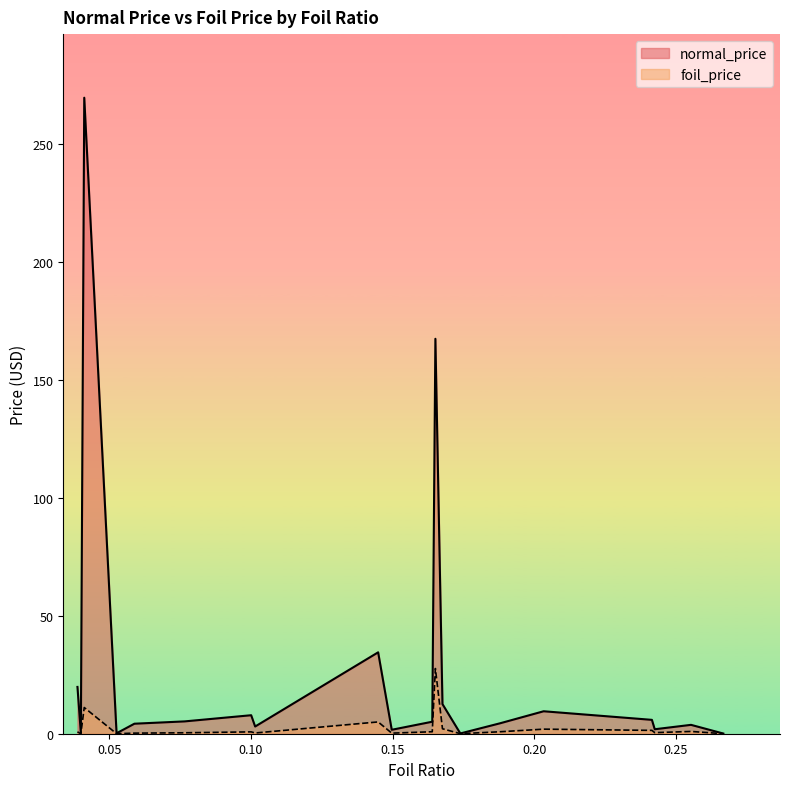

Which series has the largest total across all categories?

normal_price